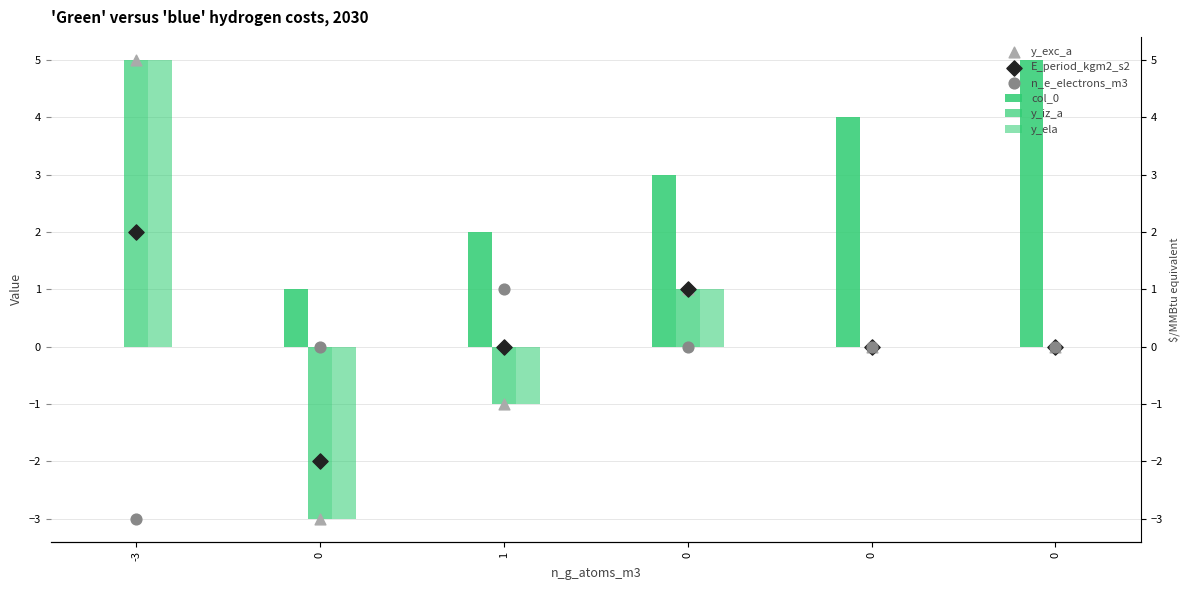

At which category is the sum across all series the highest?

-3